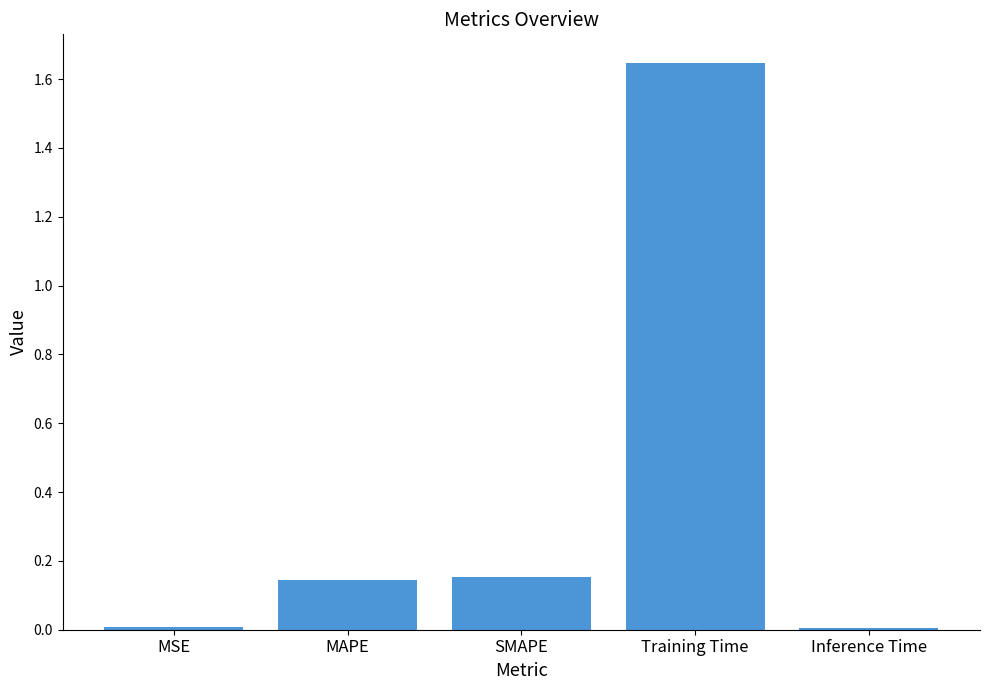

What is the label of the 3rd bar from the right?

SMAPE